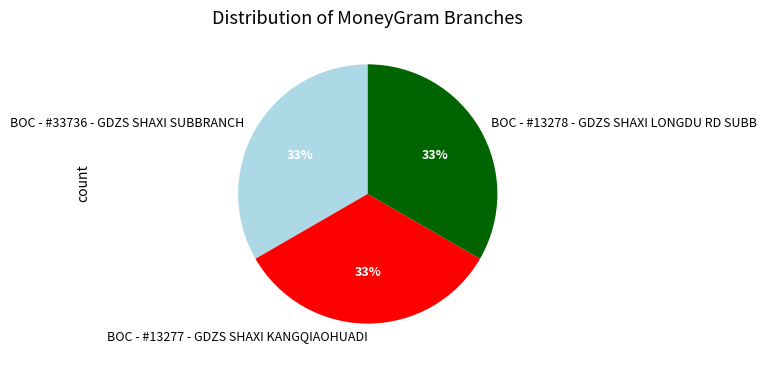

Approximately how many times larger is the value at BOC - #13278 - GDZS SHAXI LONGDU RD SUBB compared to BOC - #33736 - GDZS SHAXI SUBBRANCH?

1.0